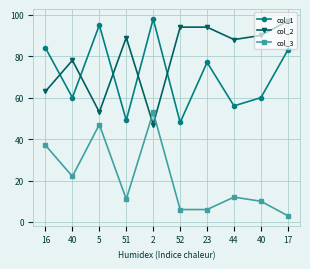

Which series ends up on top after the final intersection of col_2 and col_3?

col_2